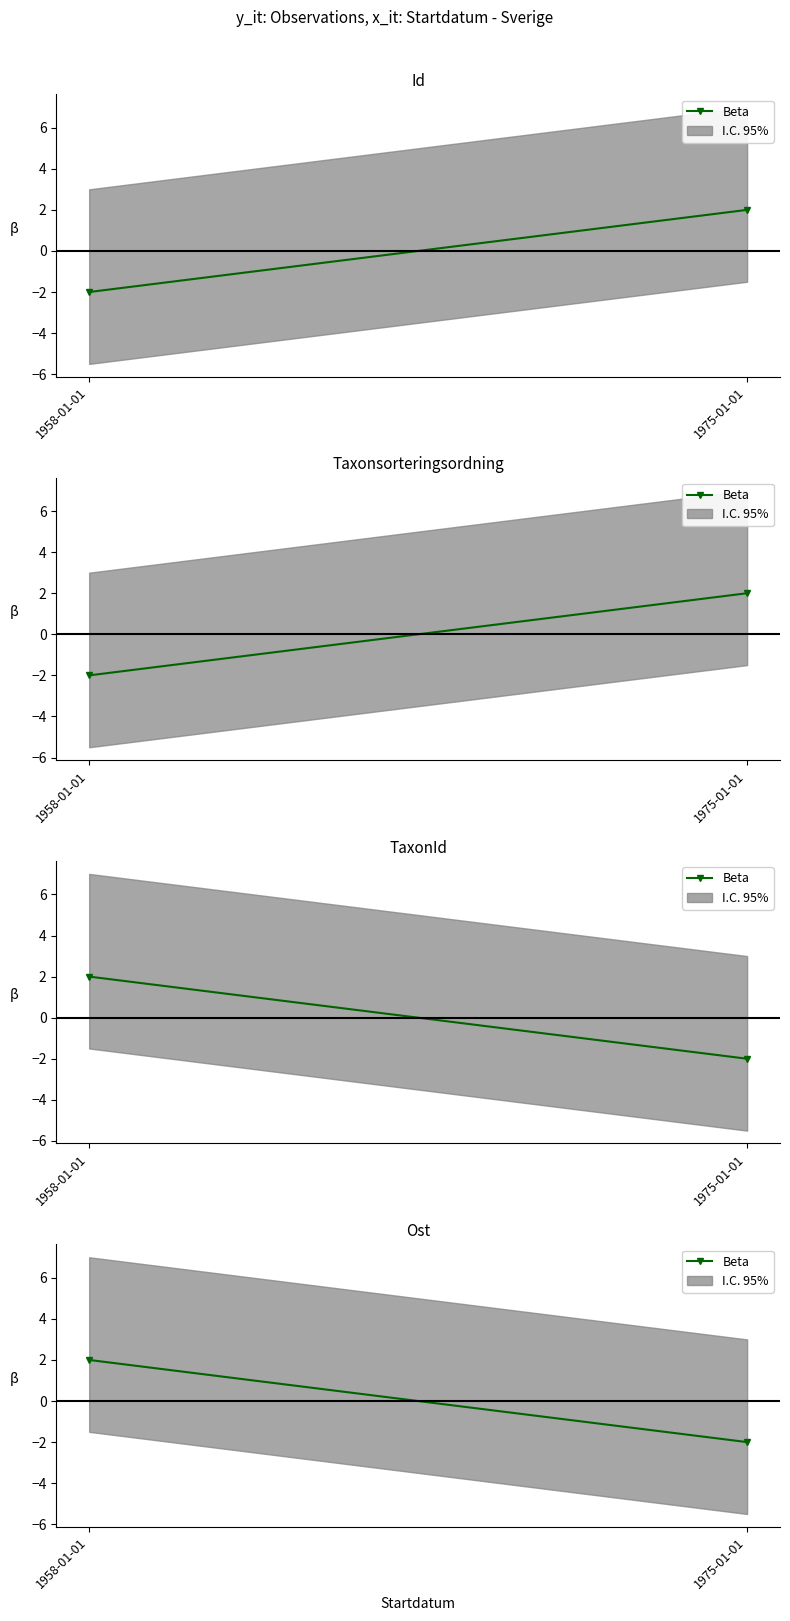

Rank the categories by value from lowest to highest.

1975-01-01, 1958-01-01